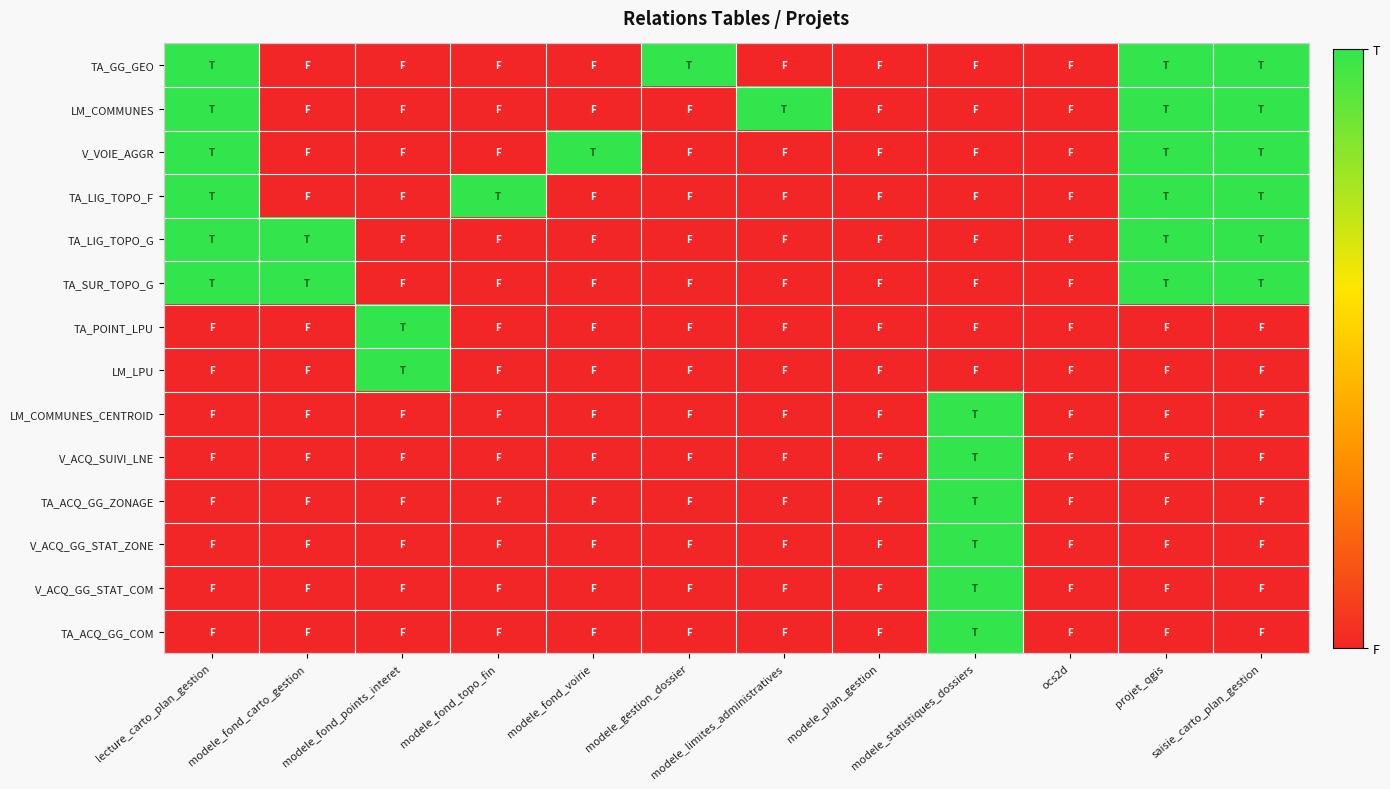

Reading left to right, what are all the values shown in this chart?

TA_GG_GEO: lecture_carto_plan_gestion=1	modele_fond_carto_gestion=0	modele_fond_points_interet=0	modele_fond_topo_fin=0	modele_fond_voirie=0	modele_gestion_dossier=1	modele_limites_administratives=0	modele_plan_gestion=0	modele_statistiques_dossiers=0	ocs2d=0	projet_qgis=1	saisie_carto_plan_gestion=1
LM_COMMUNES: lecture_carto_plan_gestion=1	modele_fond_carto_gestion=0	modele_fond_points_interet=0	modele_fond_topo_fin=0	modele_fond_voirie=0	modele_gestion_dossier=0	modele_limites_administratives=1	modele_plan_gestion=0	modele_statistiques_dossiers=0	ocs2d=0	projet_qgis=1	saisie_carto_plan_gestion=1
V_VOIE_AGGR: lecture_carto_plan_gestion=1	modele_fond_carto_gestion=0	modele_fond_points_interet=0	modele_fond_topo_fin=0	modele_fond_voirie=1	modele_gestion_dossier=0	modele_limites_administratives=0	modele_plan_gestion=0	modele_statistiques_dossiers=0	ocs2d=0	projet_qgis=1	saisie_carto_plan_gestion=1
TA_LIG_TOPO_F: lecture_carto_plan_gestion=1	modele_fond_carto_gestion=0	modele_fond_points_interet=0	modele_fond_topo_fin=1	modele_fond_voirie=0	modele_gestion_dossier=0	modele_limites_administratives=0	modele_plan_gestion=0	modele_statistiques_dossiers=0	ocs2d=0	projet_qgis=1	saisie_carto_plan_gestion=1
TA_LIG_TOPO_G: lecture_carto_plan_gestion=1	modele_fond_carto_gestion=1	modele_fond_points_interet=0	modele_fond_topo_fin=0	modele_fond_voirie=0	modele_gestion_dossier=0	modele_limites_administratives=0	modele_plan_gestion=0	modele_statistiques_dossiers=0	ocs2d=0	projet_qgis=1	saisie_carto_plan_gestion=1
TA_SUR_TOPO_G: lecture_carto_plan_gestion=1	modele_fond_carto_gestion=1	modele_fond_points_interet=0	modele_fond_topo_fin=0	modele_fond_voirie=0	modele_gestion_dossier=0	modele_limites_administratives=0	modele_plan_gestion=0	modele_statistiques_dossiers=0	ocs2d=0	projet_qgis=1	saisie_carto_plan_gestion=1
TA_POINT_LPU: lecture_carto_plan_gestion=0	modele_fond_carto_gestion=0	modele_fond_points_interet=1	modele_fond_topo_fin=0	modele_fond_voirie=0	modele_gestion_dossier=0	modele_limites_administratives=0	modele_plan_gestion=0	modele_statistiques_dossiers=0	ocs2d=0	projet_qgis=0	saisie_carto_plan_gestion=0
LM_LPU: lecture_carto_plan_gestion=0	modele_fond_carto_gestion=0	modele_fond_points_interet=1	modele_fond_topo_fin=0	modele_fond_voirie=0	modele_gestion_dossier=0	modele_limites_administratives=0	modele_plan_gestion=0	modele_statistiques_dossiers=0	ocs2d=0	projet_qgis=0	saisie_carto_plan_gestion=0
LM_COMMUNES_CENTROID: lecture_carto_plan_gestion=0	modele_fond_carto_gestion=0	modele_fond_points_interet=0	modele_fond_topo_fin=0	modele_fond_voirie=0	modele_gestion_dossier=0	modele_limites_administratives=0	modele_plan_gestion=0	modele_statistiques_dossiers=1	ocs2d=0	projet_qgis=0	saisie_carto_plan_gestion=0
V_ACQ_SUIVI_LNE: lecture_carto_plan_gestion=0	modele_fond_carto_gestion=0	modele_fond_points_interet=0	modele_fond_topo_fin=0	modele_fond_voirie=0	modele_gestion_dossier=0	modele_limites_administratives=0	modele_plan_gestion=0	modele_statistiques_dossiers=1	ocs2d=0	projet_qgis=0	saisie_carto_plan_gestion=0
TA_ACQ_GG_ZONAGE: lecture_carto_plan_gestion=0	modele_fond_carto_gestion=0	modele_fond_points_interet=0	modele_fond_topo_fin=0	modele_fond_voirie=0	modele_gestion_dossier=0	modele_limites_administratives=0	modele_plan_gestion=0	modele_statistiques_dossiers=1	ocs2d=0	projet_qgis=0	saisie_carto_plan_gestion=0
V_ACQ_GG_STAT_ZONE: lecture_carto_plan_gestion=0	modele_fond_carto_gestion=0	modele_fond_points_interet=0	modele_fond_topo_fin=0	modele_fond_voirie=0	modele_gestion_dossier=0	modele_limites_administratives=0	modele_plan_gestion=0	modele_statistiques_dossiers=1	ocs2d=0	projet_qgis=0	saisie_carto_plan_gestion=0
V_ACQ_GG_STAT_COM: lecture_carto_plan_gestion=0	modele_fond_carto_gestion=0	modele_fond_points_interet=0	modele_fond_topo_fin=0	modele_fond_voirie=0	modele_gestion_dossier=0	modele_limites_administratives=0	modele_plan_gestion=0	modele_statistiques_dossiers=1	ocs2d=0	projet_qgis=0	saisie_carto_plan_gestion=0
TA_ACQ_GG_COM: lecture_carto_plan_gestion=0	modele_fond_carto_gestion=0	modele_fond_points_interet=0	modele_fond_topo_fin=0	modele_fond_voirie=0	modele_gestion_dossier=0	modele_limites_administratives=0	modele_plan_gestion=0	modele_statistiques_dossiers=1	ocs2d=0	projet_qgis=0	saisie_carto_plan_gestion=0